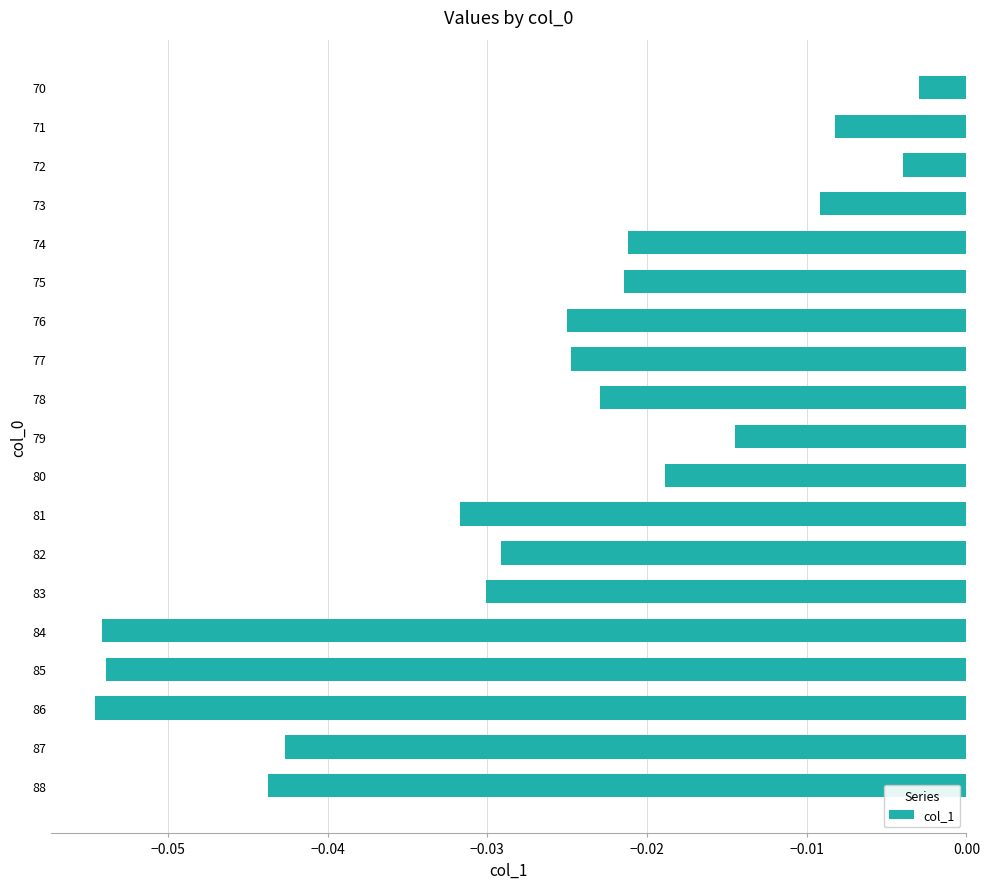

What is the sum of all values?

-0.5